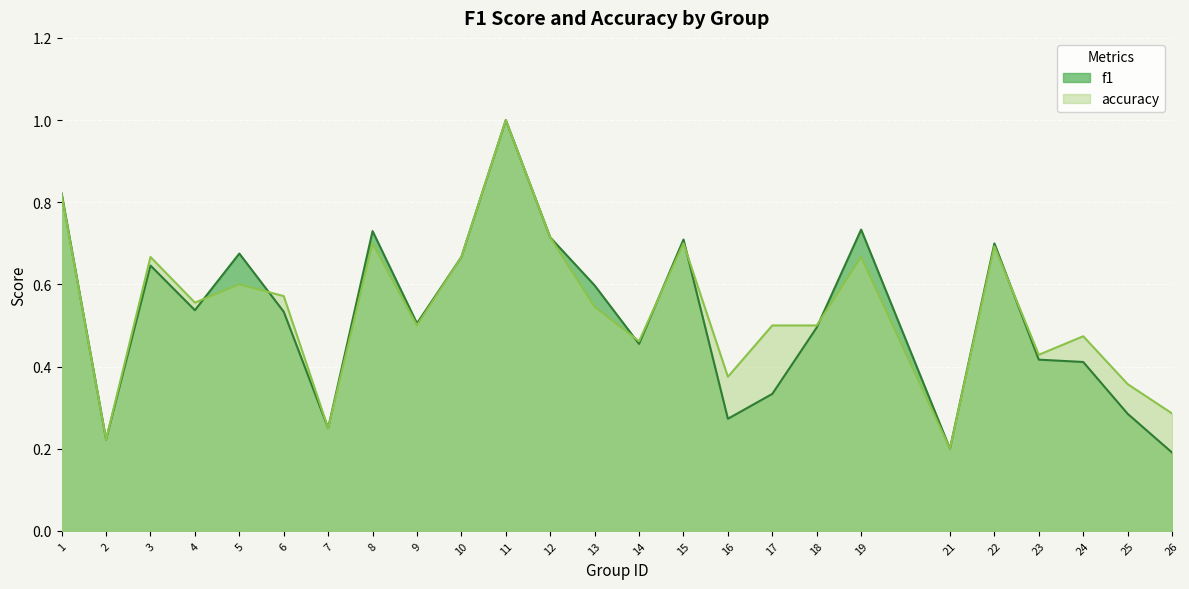

Count the accuracy values in the range 0 to 1.

25